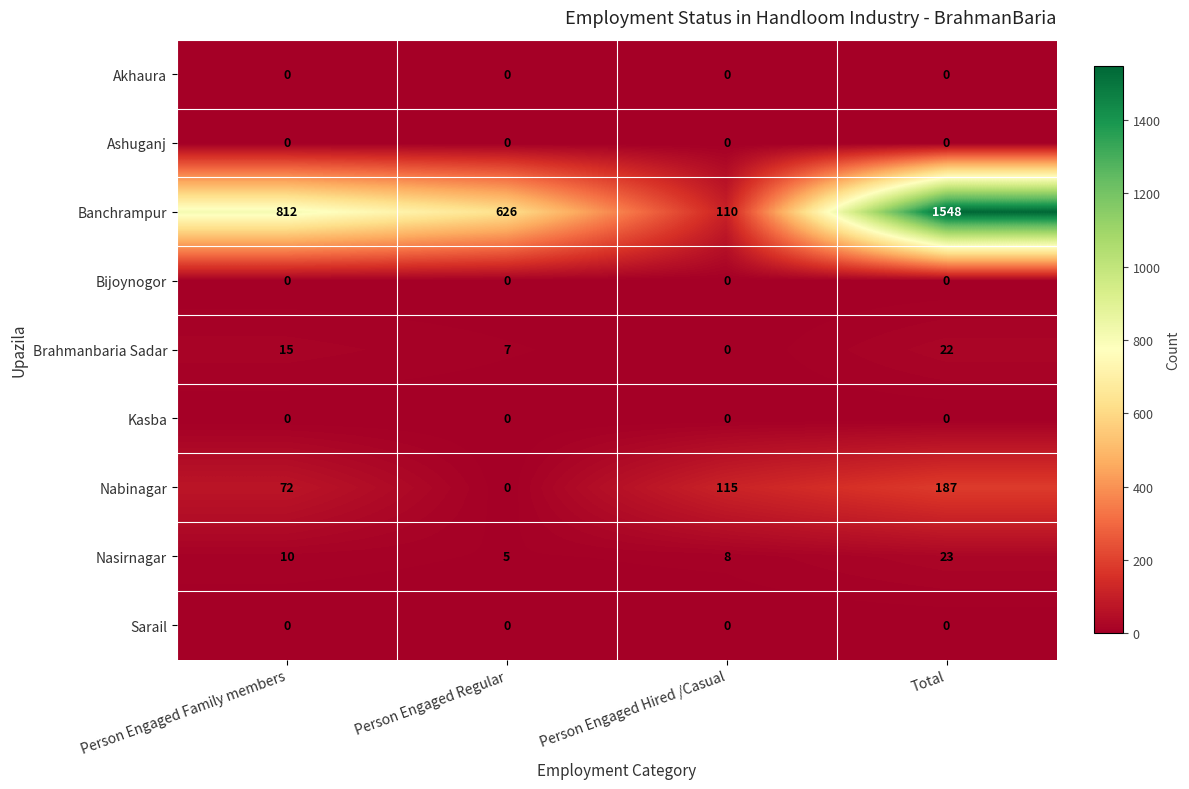

What is the spread (max minus min) of values at Total?

1548